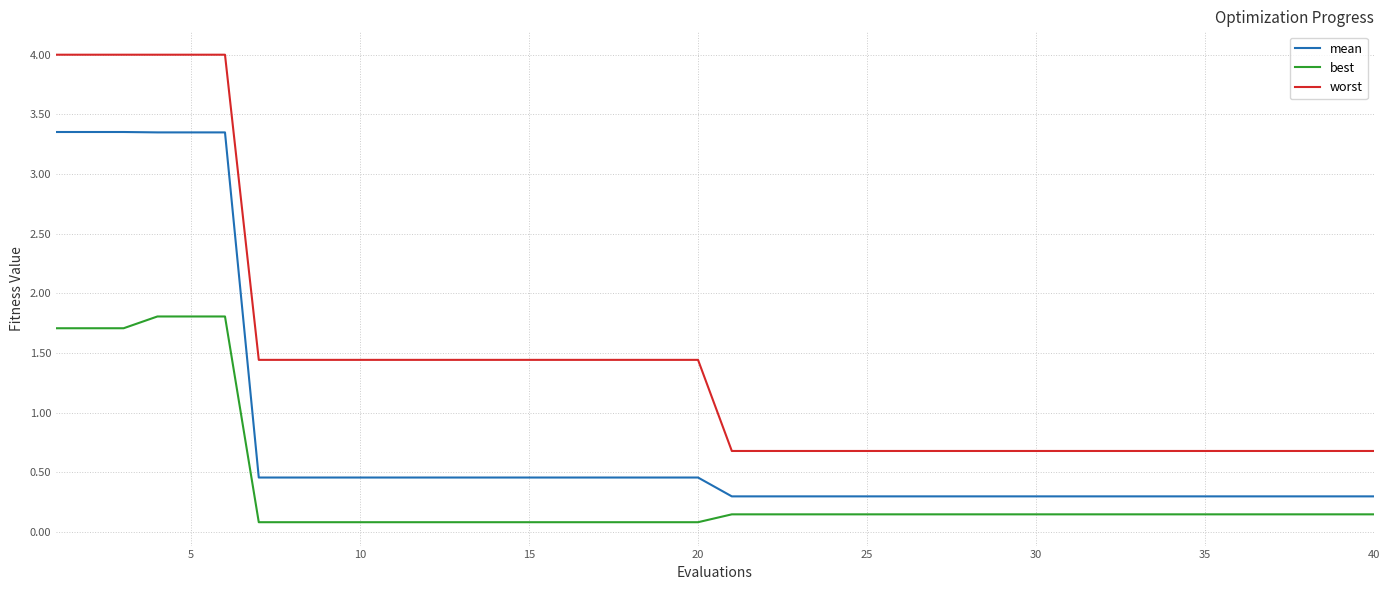

Which series has the largest range (max minus min)?

worst